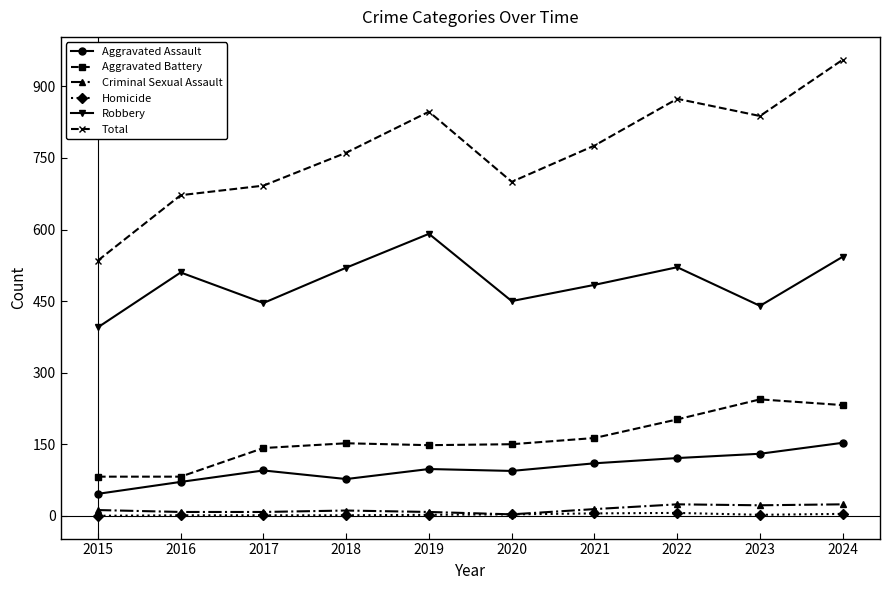

True or false: Homicide and Aggravated Assault cross at least once.

False